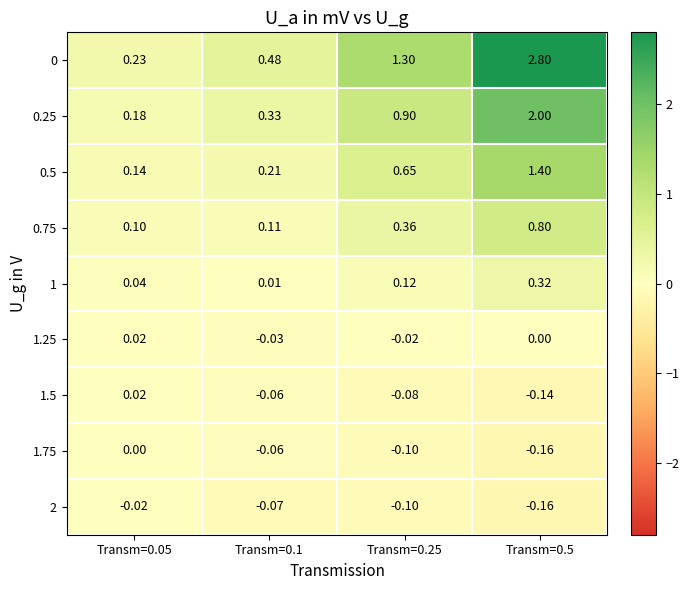

Reading left to right, what are all the values shown in this chart?

0: Transm=0.05=0.2	Transm=0.1=0.5	Transm=0.25=1.3	Transm=0.5=2.8
0.25: Transm=0.05=0.2	Transm=0.1=0.3	Transm=0.25=0.9	Transm=0.5=2.0
0.5: Transm=0.05=0.1	Transm=0.1=0.2	Transm=0.25=0.7	Transm=0.5=1.4
0.75: Transm=0.05=0.1	Transm=0.1=0.1	Transm=0.25=0.4	Transm=0.5=0.8
1: Transm=0.05=0.0	Transm=0.1=0.0	Transm=0.25=0.1	Transm=0.5=0.3
1.25: Transm=0.05=0.0	Transm=0.1=-0.0	Transm=0.25=-0.0	Transm=0.5=0.0
1.5: Transm=0.05=0.0	Transm=0.1=-0.1	Transm=0.25=-0.1	Transm=0.5=-0.1
1.75: Transm=0.05=0.0	Transm=0.1=-0.1	Transm=0.25=-0.1	Transm=0.5=-0.2
2: Transm=0.05=-0.0	Transm=0.1=-0.1	Transm=0.25=-0.1	Transm=0.5=-0.2